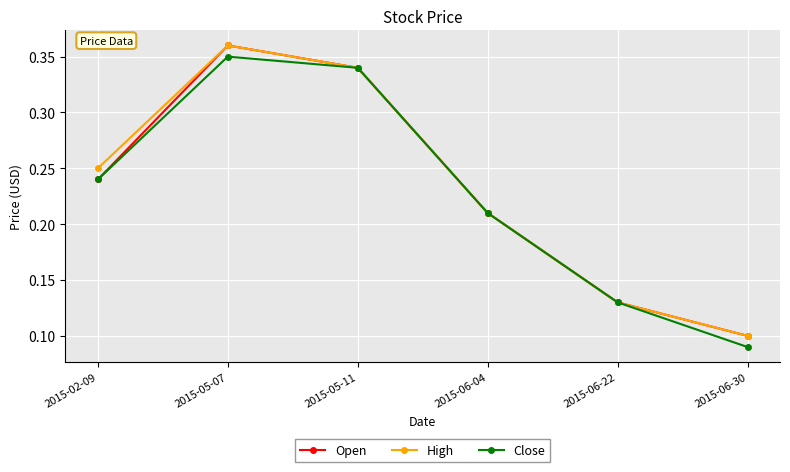

At how many categories does at least one series exceed 0?

6